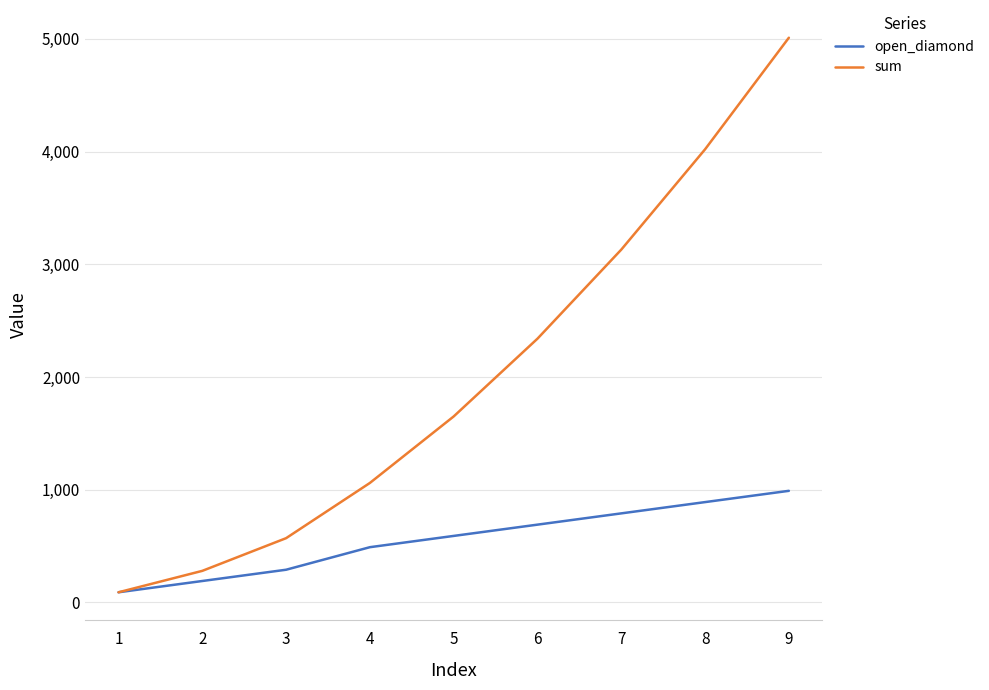

Does the chart have visible grid lines?

Yes